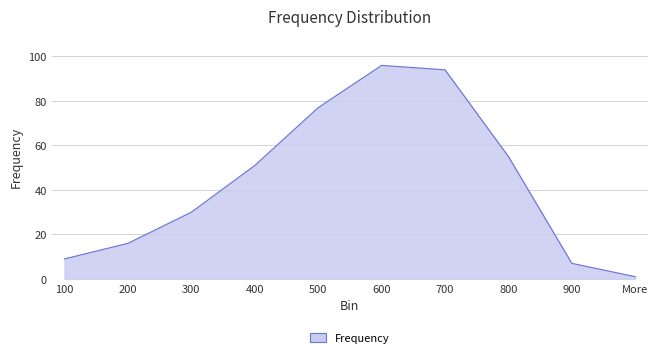

True or false: there are more than 1 points higher than both neighbors.

False